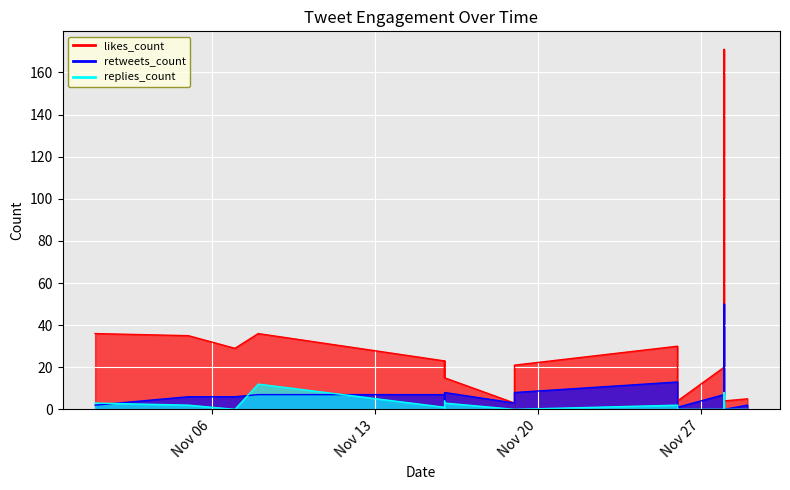

What is the average value of the likes_count series?

29